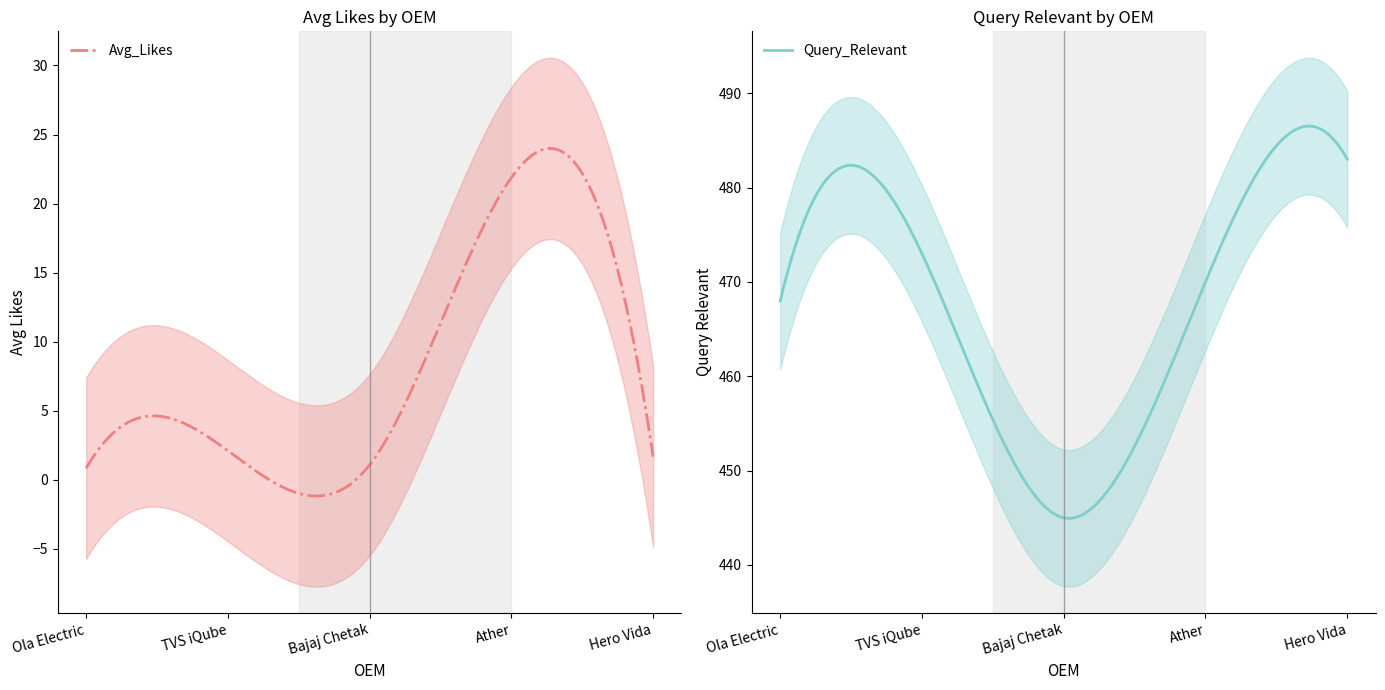

Is it true that Avg_Likes equals 1.7 at Hero Vida?

True